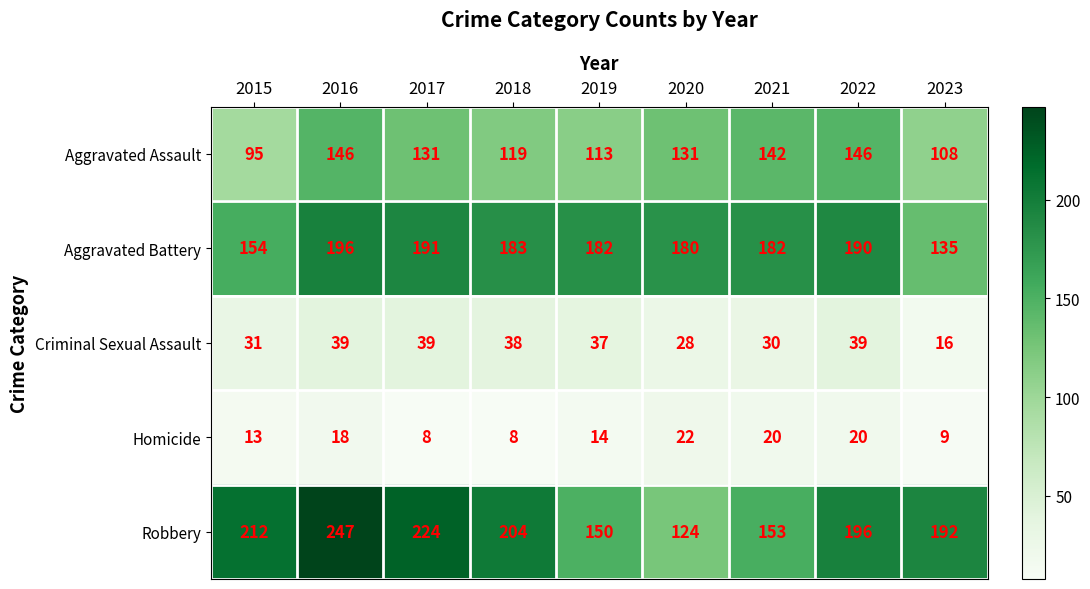

Which category has the highest value in the Aggravated Battery series?

2016